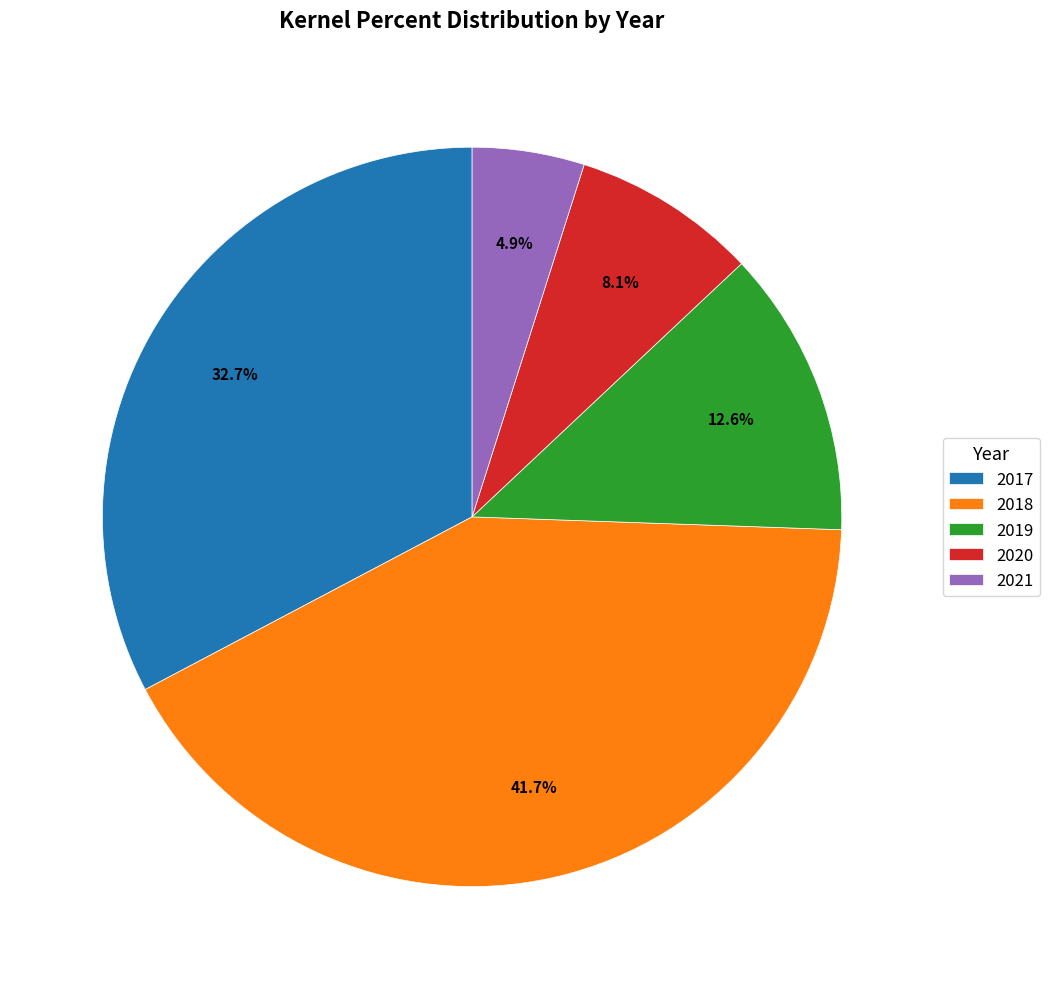

Is 2017 the majority of the pie?

No